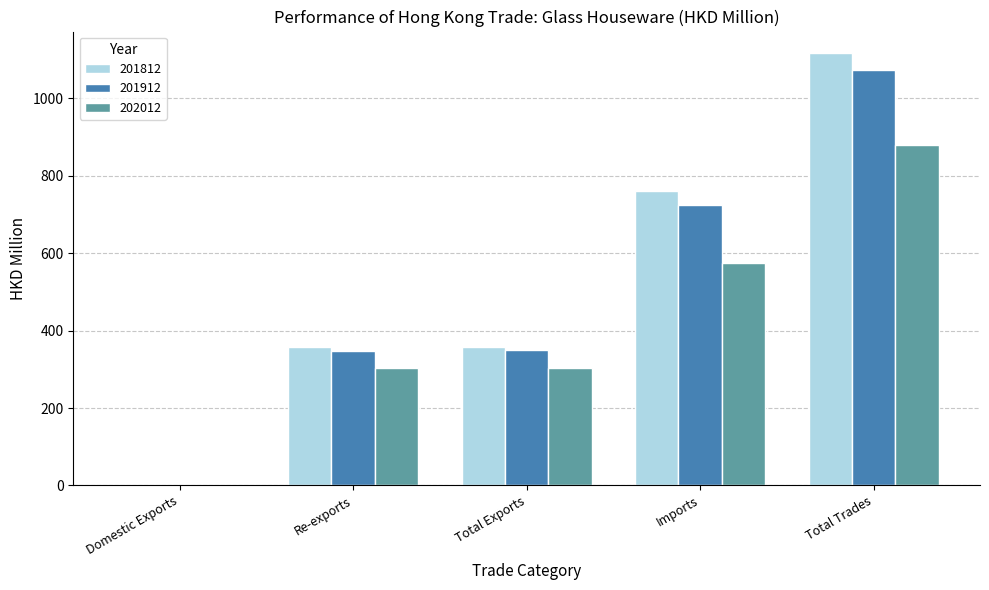

What value does the 201912 series have at Total Trades?

1074.5